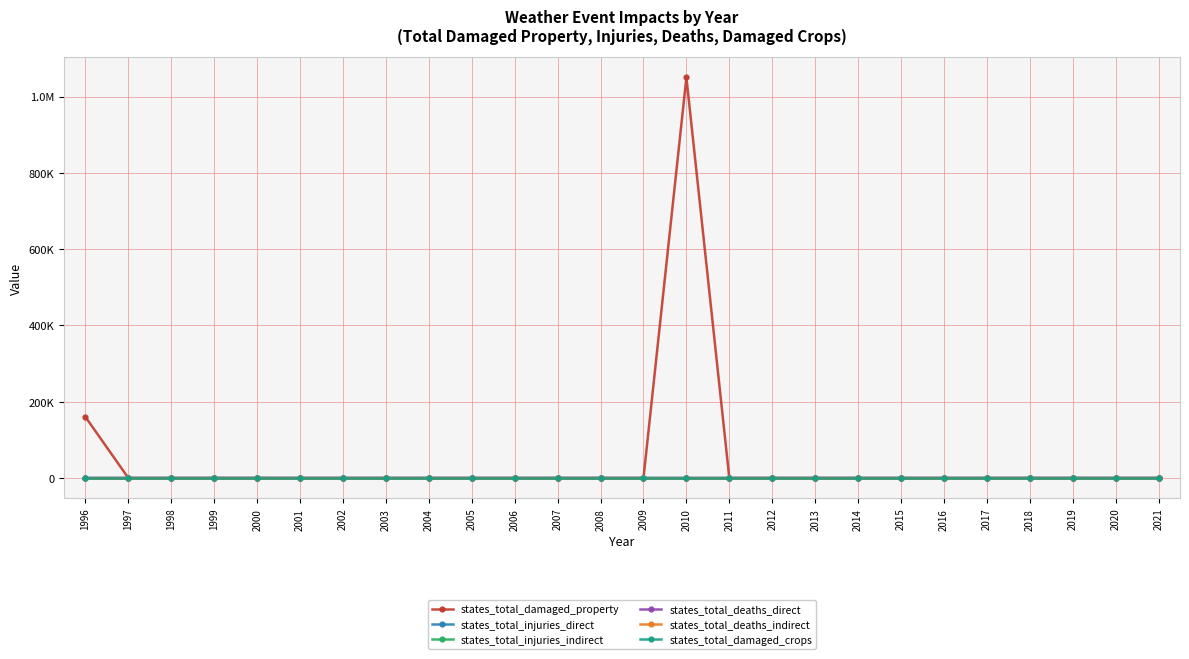

Between 1998 and 2008, which is larger?

1998